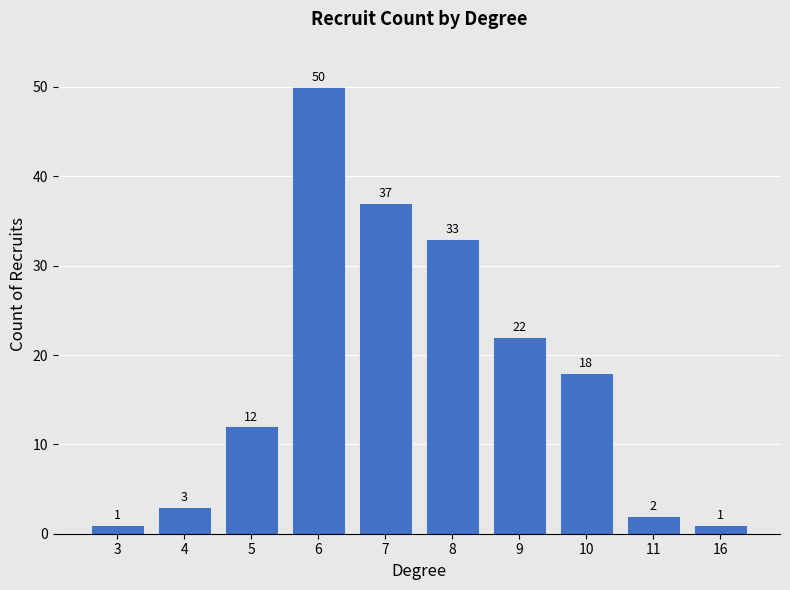

What is the difference between the second highest and minimum values?

36